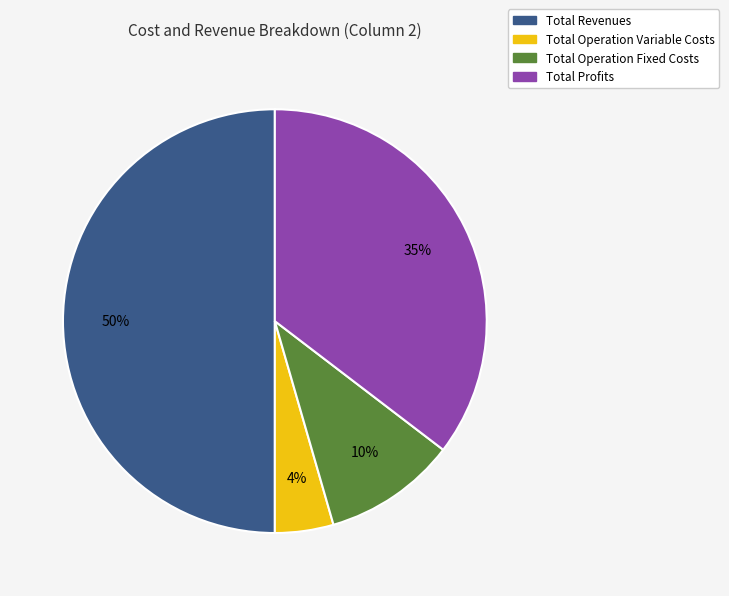

To the nearest percent, what is the difference between the largest and smallest slice percentages?

46%